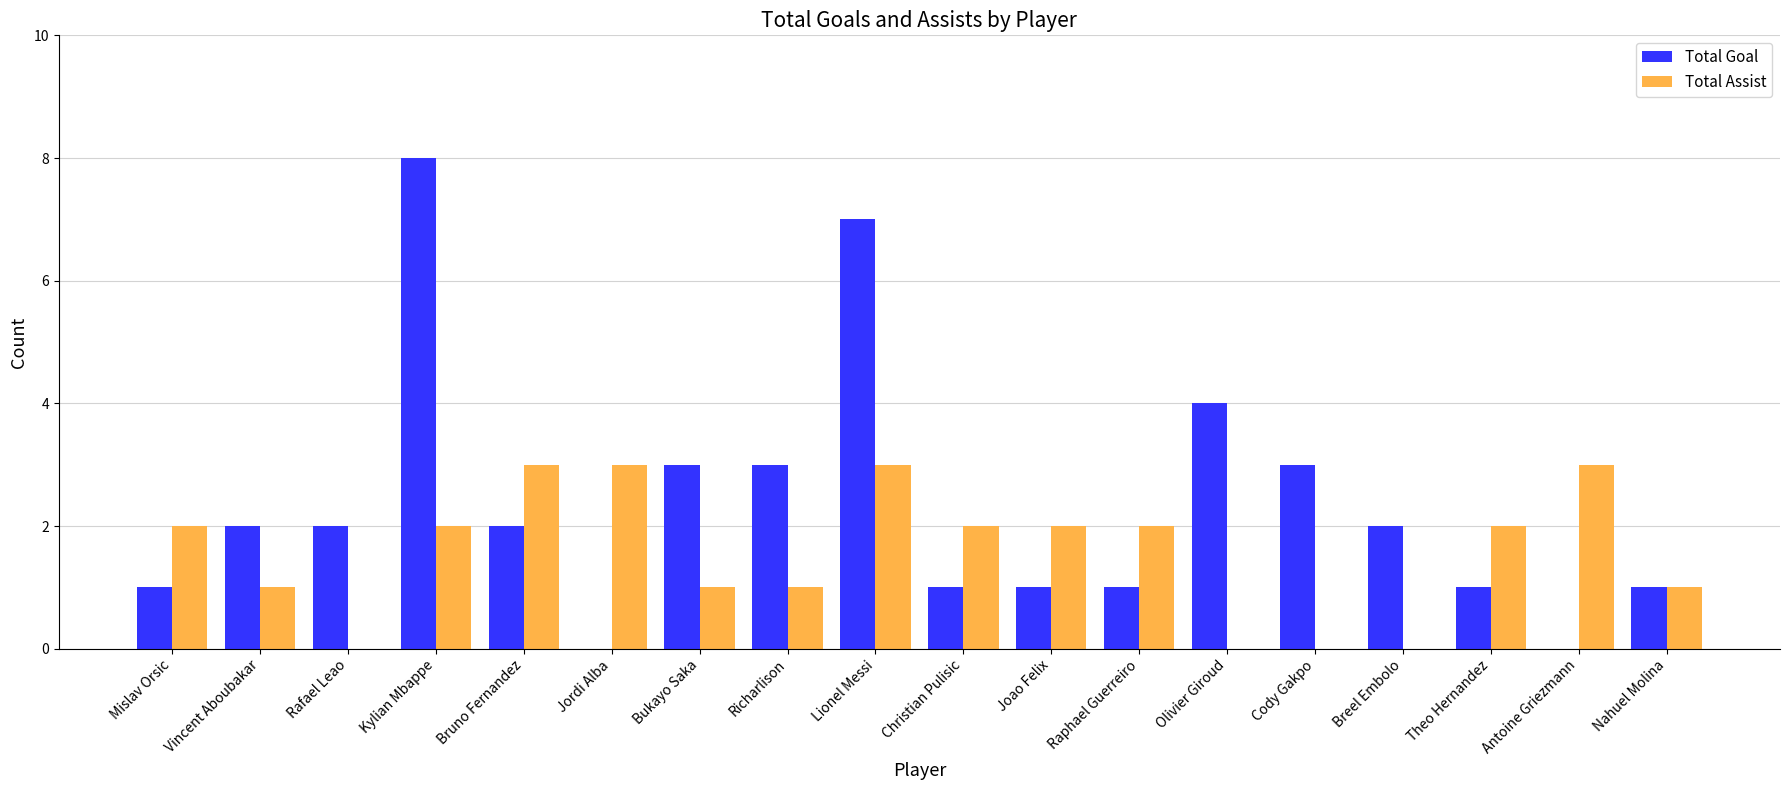

True or false: Total Assist has a value of 2 at Theo Hernandez.

True